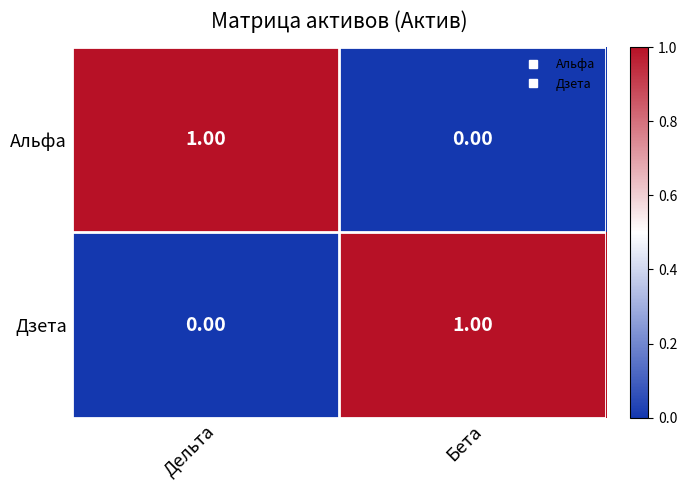

Is the value of Дзета at Дельта greater than the value of Альфа at Дельта?

No